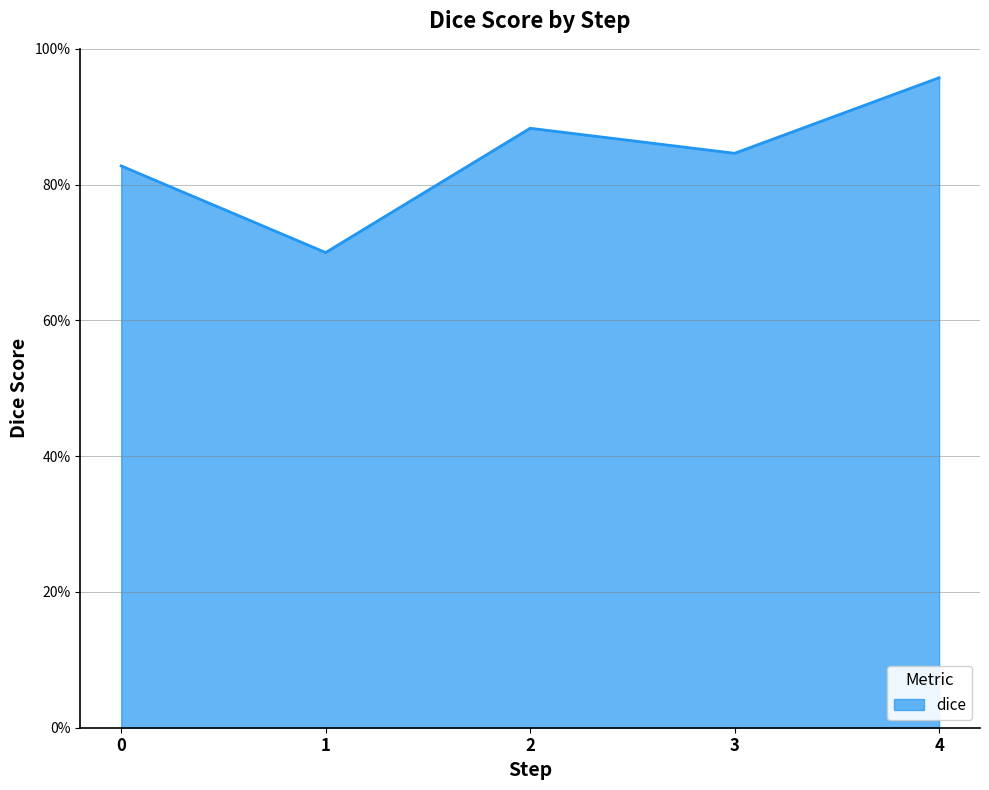

Rank the categories by value from highest to lowest.

4, 2, 3, 0, 1